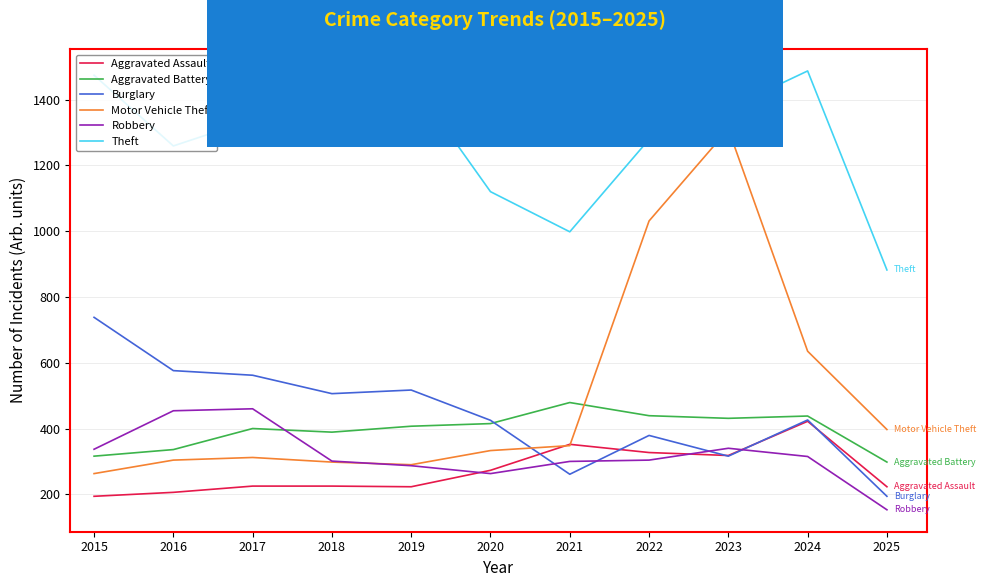

Which category has the lowest value across all series?

2025